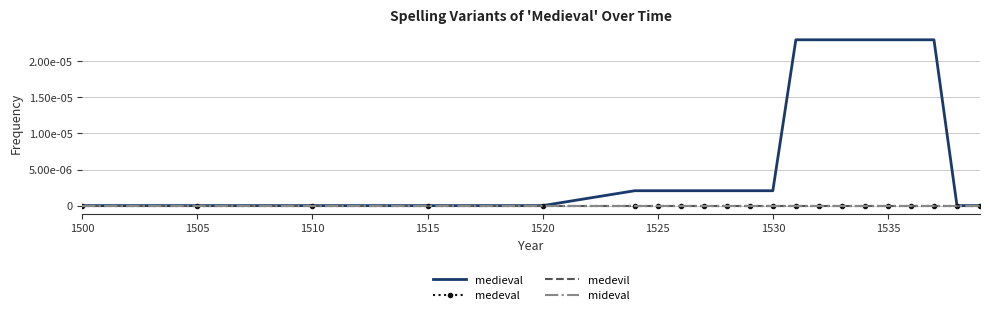

What is the label of the 18th point from the right?

1515